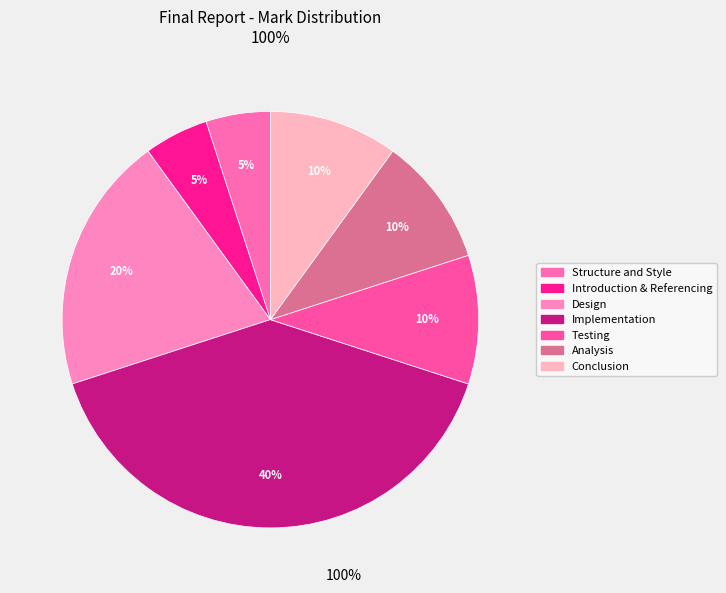

To the nearest percent, what percentage of the pie is Design?

20%